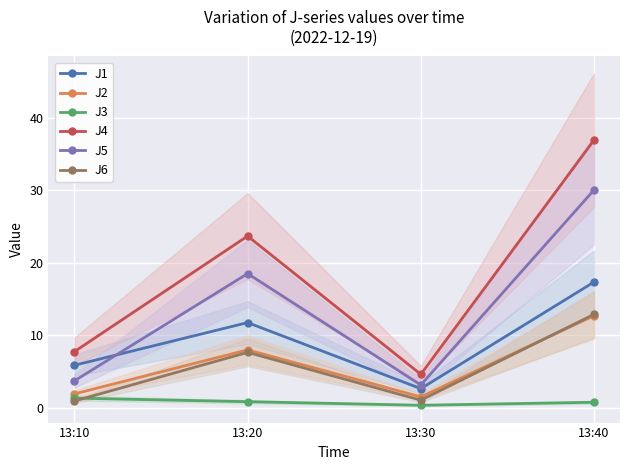

Reading right to left, list all the values displayed in this chart.

J1: 13:40=17.4	13:30=2.7	13:20=11.8	13:10=5.9
J2: 13:40=12.7	13:30=1.5	13:20=8.0	13:10=1.9
J3: 13:40=0.8	13:30=0.4	13:20=0.9	13:10=1.4
J4: 13:40=36.9	13:30=4.6	13:20=23.7	13:10=7.8
J5: 13:40=30.1	13:30=3.2	13:20=18.5	13:10=3.7
J6: 13:40=12.9	13:30=1.1	13:20=7.7	13:10=1.0